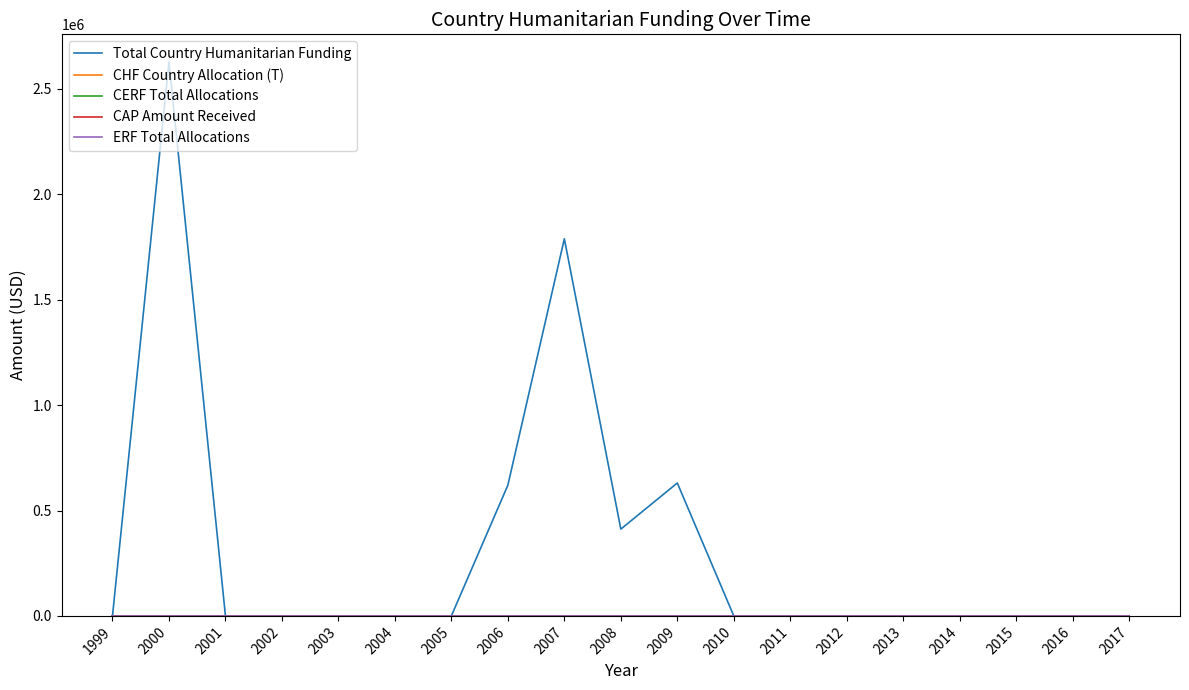

Is this an area chart (filled region under the line)?

No